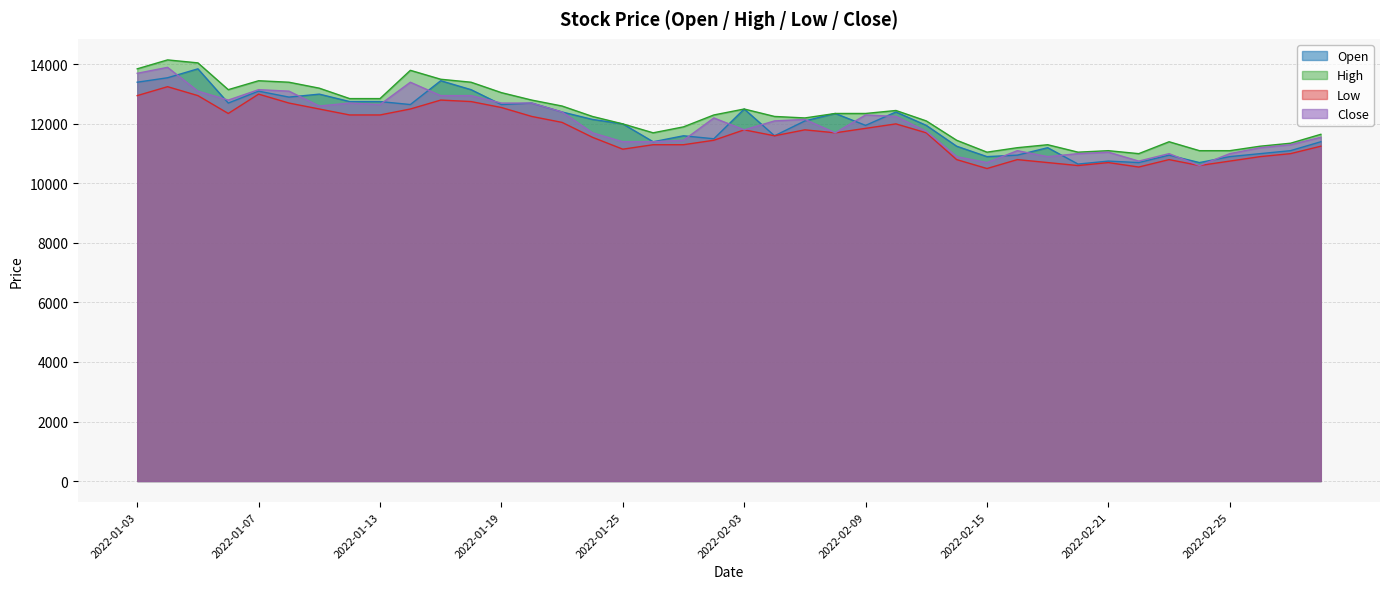

How many interior local valleys does the Low series have?

8